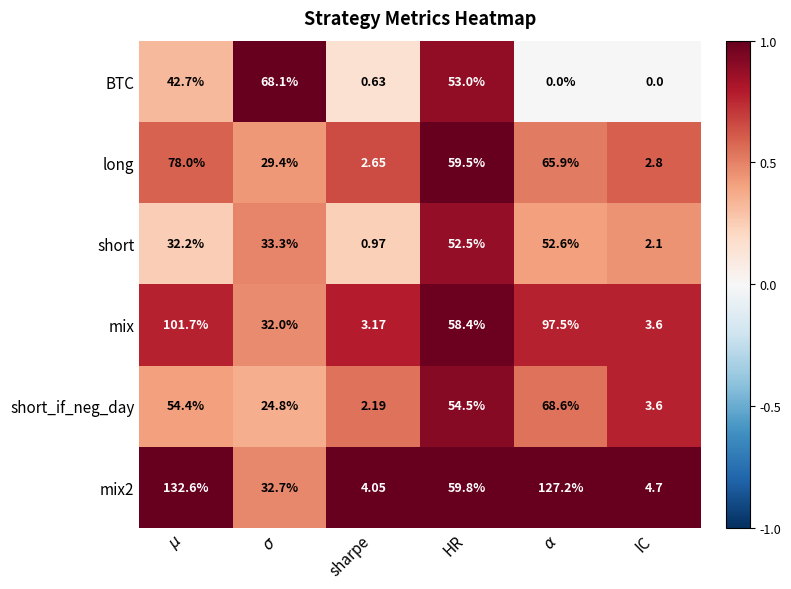

Reading left to right, extract all data points from this chart.

BTC: $\mu$=42.7	$\sigma$=68.1	sharpe=0.6	HR=53.0	$\alpha$=0.0	IC=0.0
long: $\mu$=78.0	$\sigma$=29.4	sharpe=2.6	HR=59.5	$\alpha$=65.9	IC=2.8
short: $\mu$=32.2	$\sigma$=33.3	sharpe=1.0	HR=52.5	$\alpha$=52.6	IC=2.1
mix: $\mu$=101.7	$\sigma$=32.0	sharpe=3.2	HR=58.4	$\alpha$=97.5	IC=3.6
short_if_neg_day: $\mu$=54.4	$\sigma$=24.8	sharpe=2.2	HR=54.5	$\alpha$=68.6	IC=3.6
mix2: $\mu$=132.6	$\sigma$=32.7	sharpe=4.0	HR=59.8	$\alpha$=127.2	IC=4.7